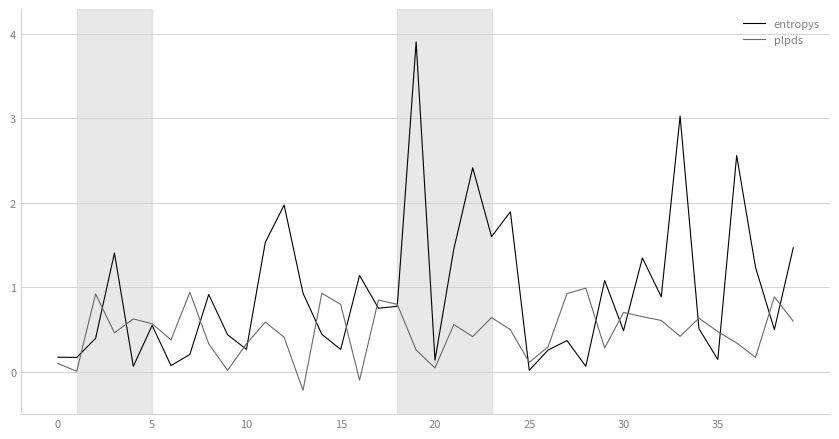

Which series has the largest total across all categories?

entropys